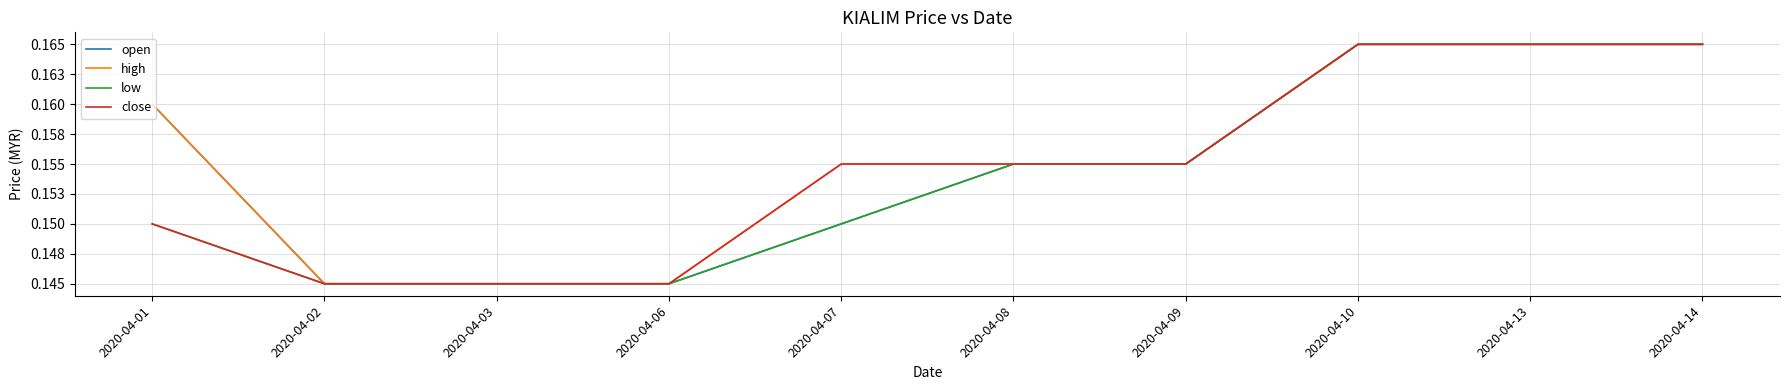

What are all the series names shown in the legend?

open, high, low, close